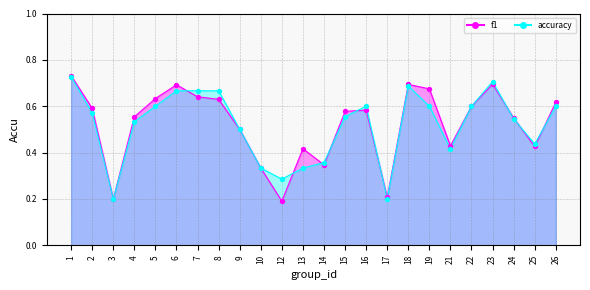

What are all the series names shown in the legend?

f1, accuracy